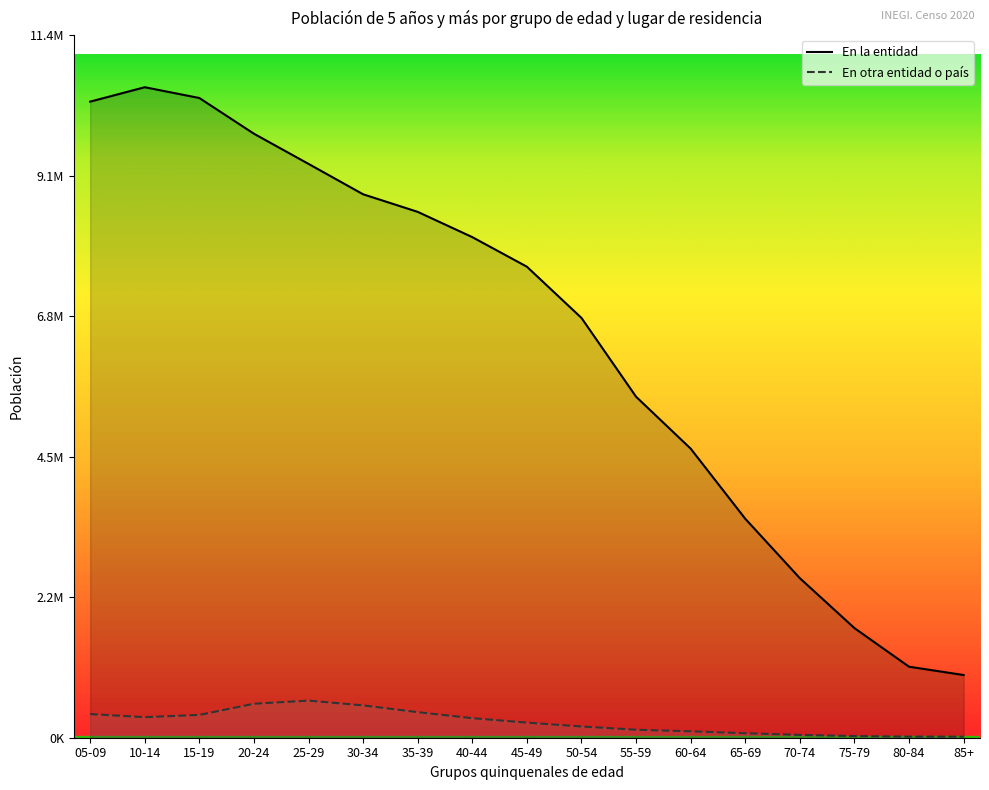

Which category has the highest value across all series?

10-14